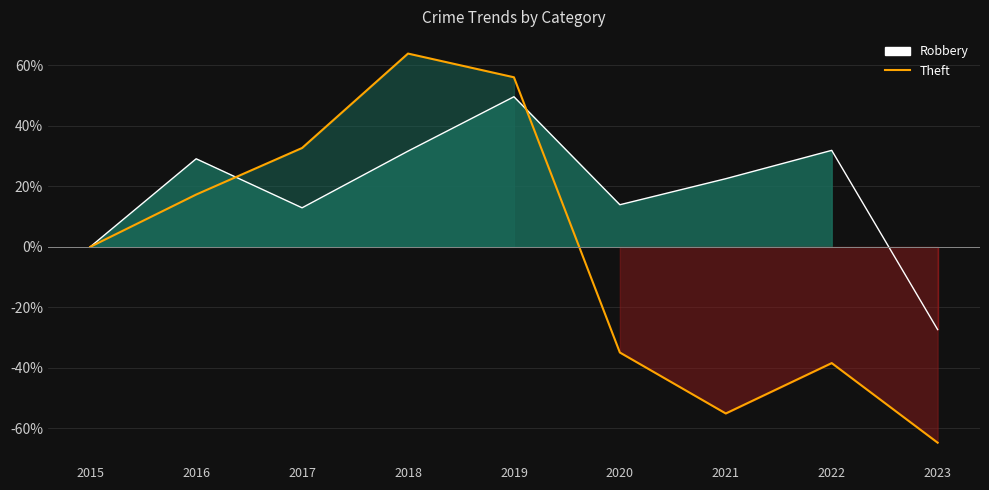

How many times do Theft (line) and Robbery (line) cross each other?

2